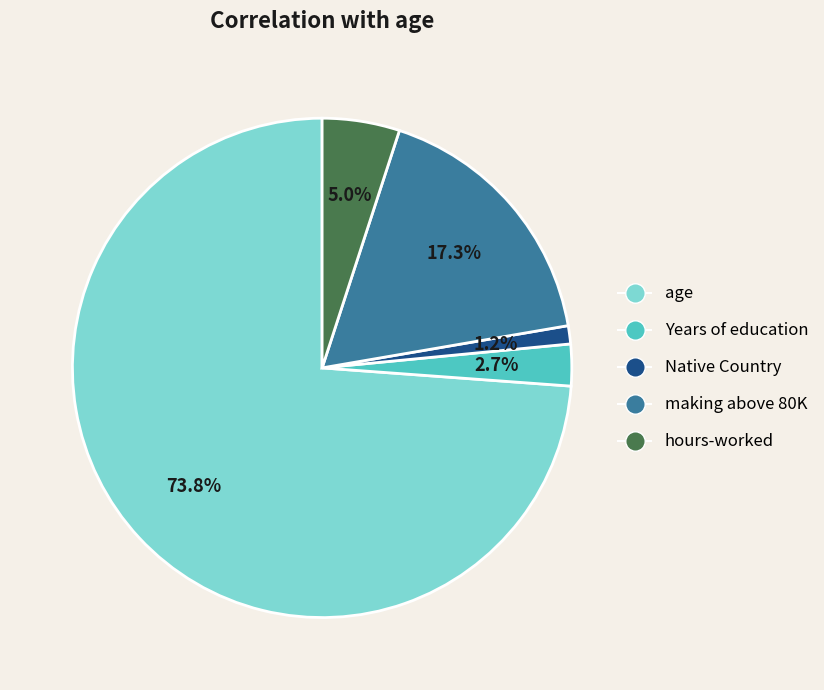

Is it true that hours-worked is 1% of the pie?

False